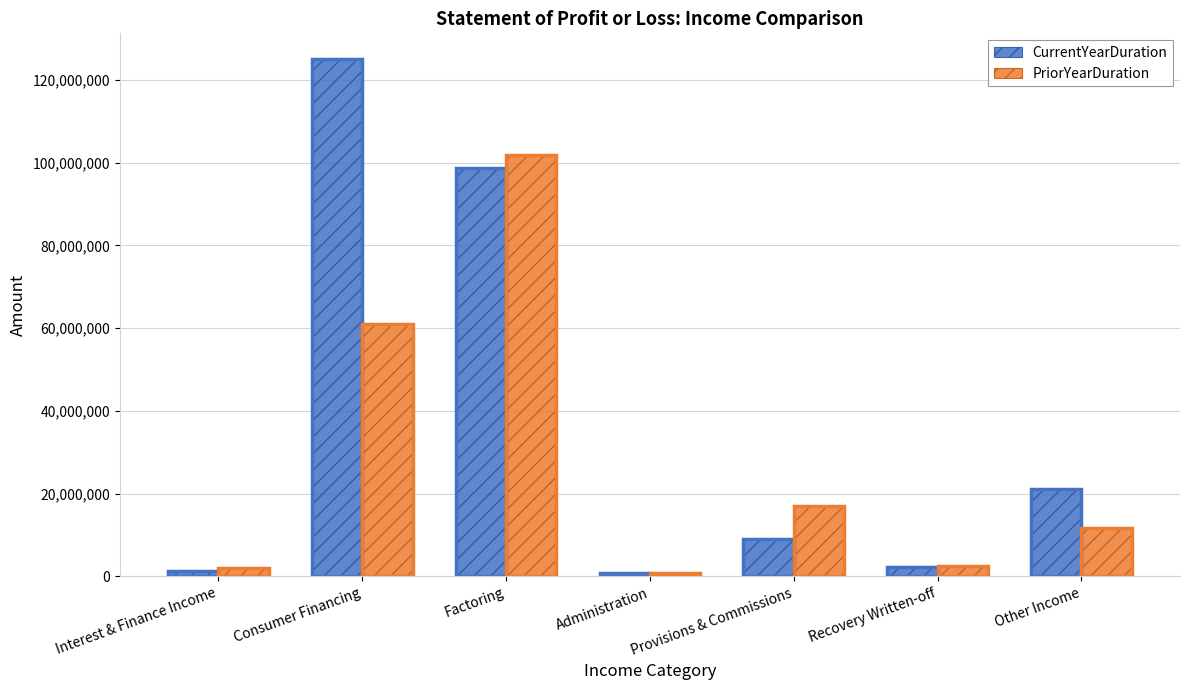

The value of PriorYearDuration at Factoring is 141291777. True or false?

False